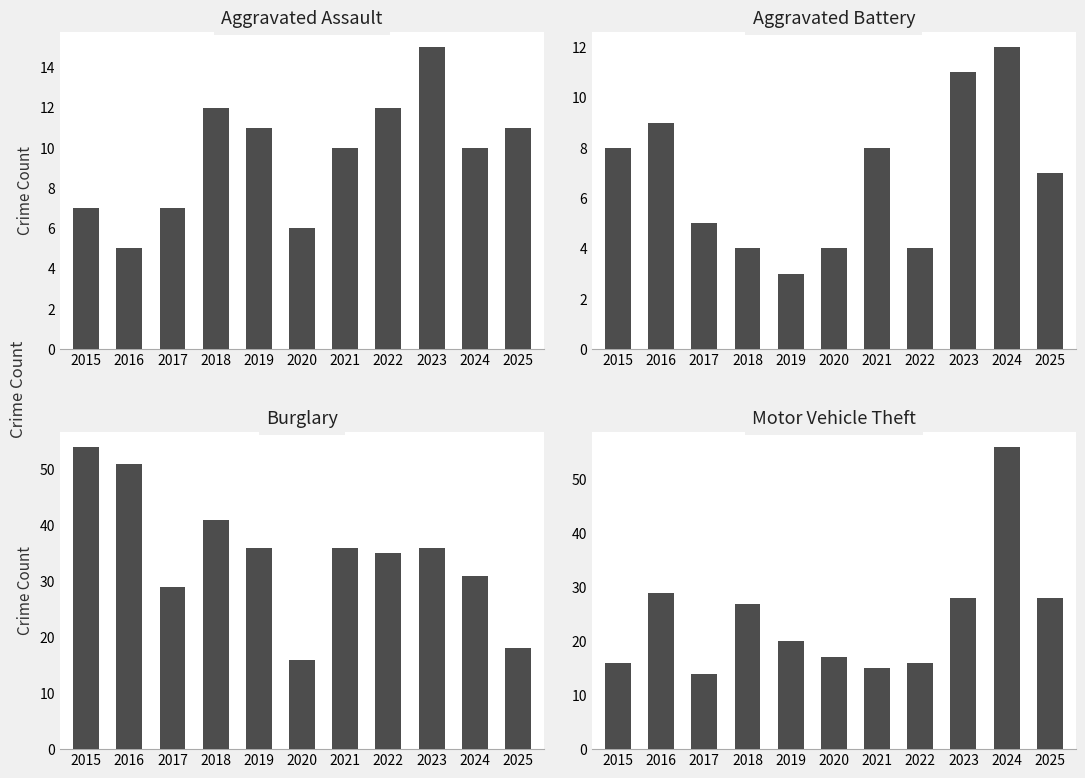

True or false: Burglary has a value of 51 at 2021.

False